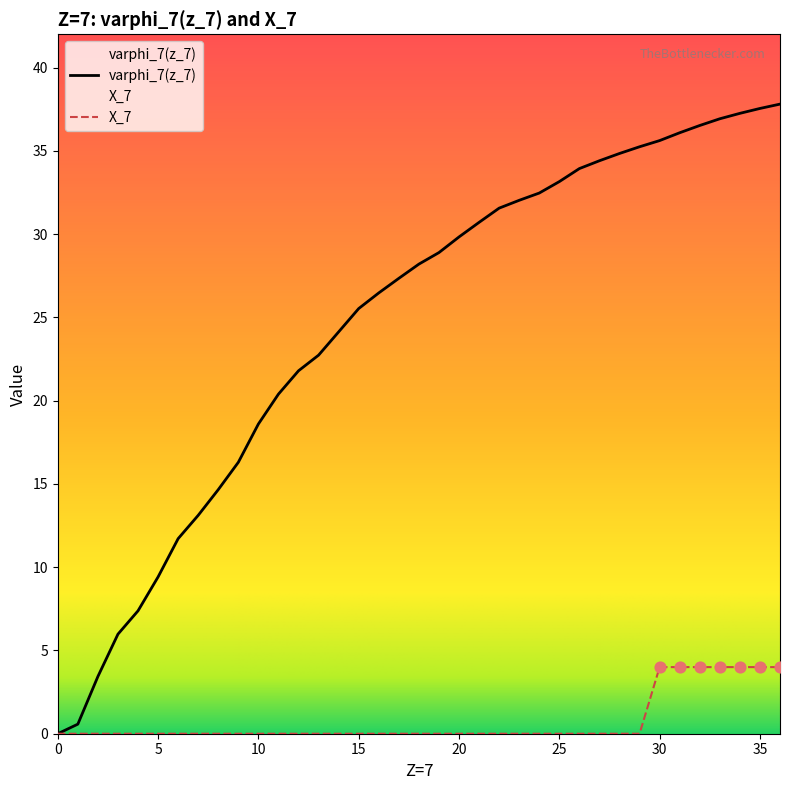

At which category is the sum across all series the highest?

36